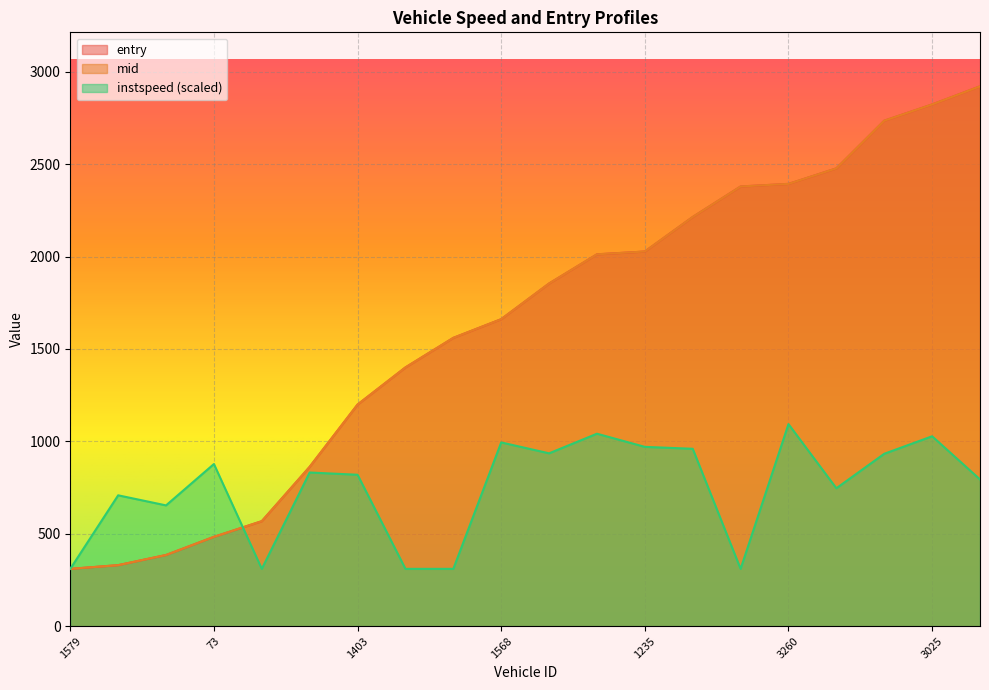

What is the highest value of the entry series?

2921.2